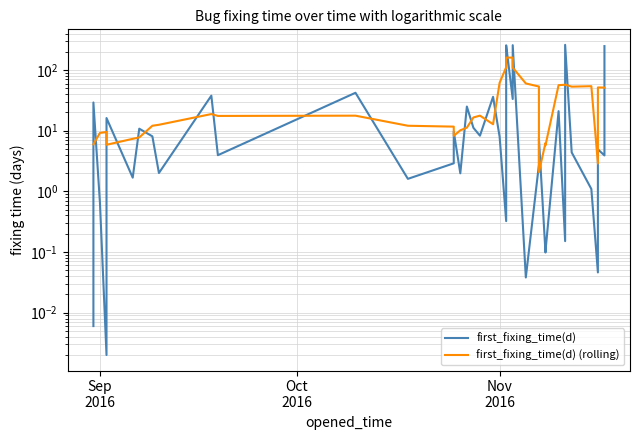

How many lines are shown in the chart?

2